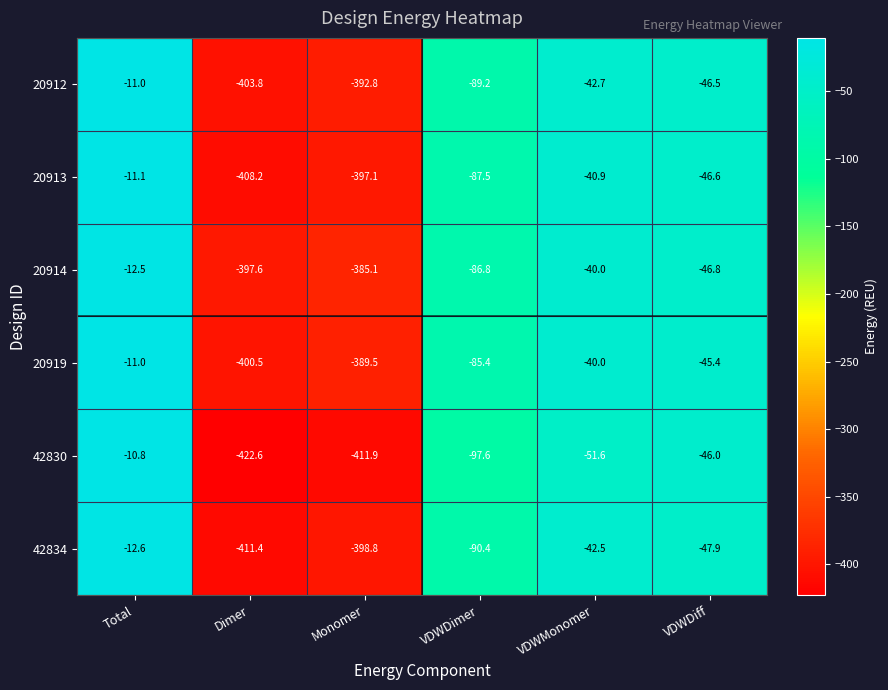

What value does the 20914 series have at Monomer?

-385.1